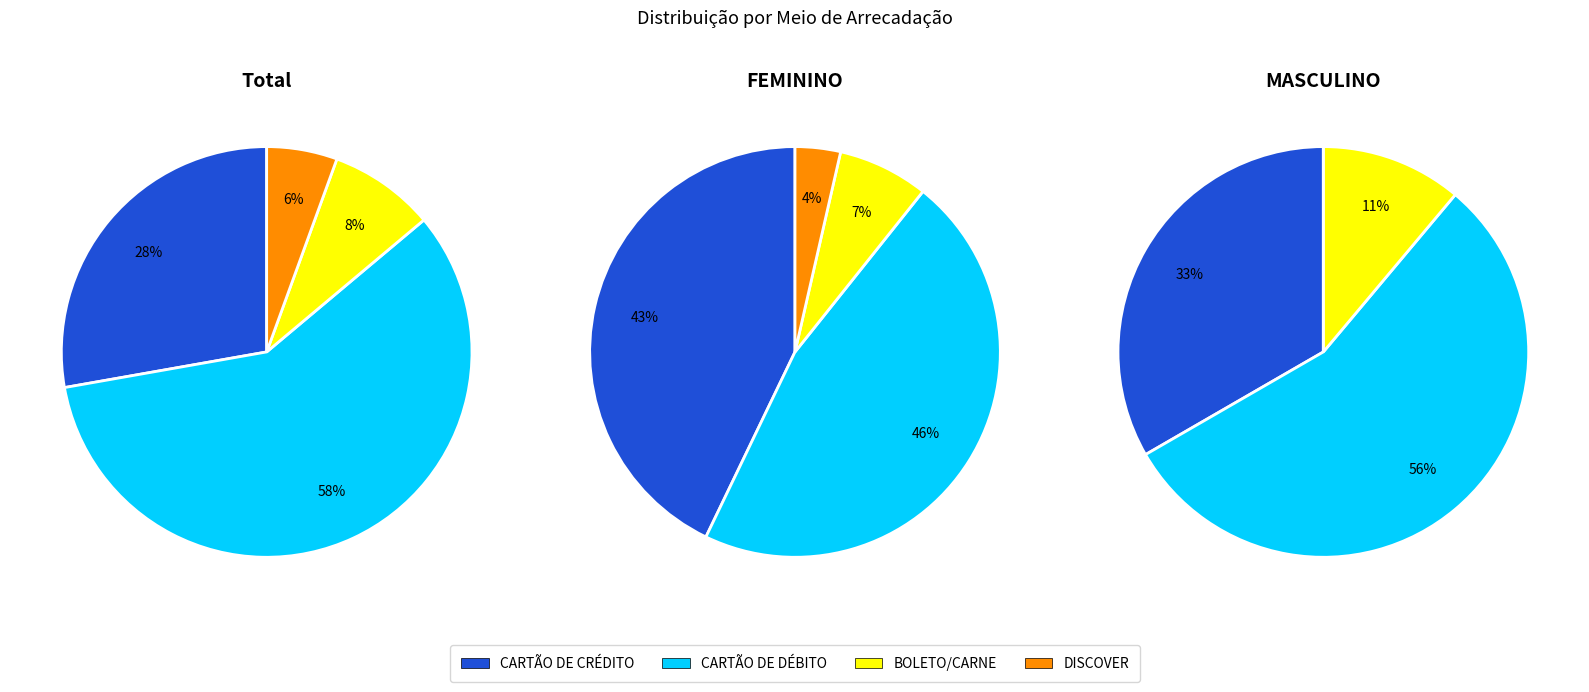

Does CARTÃO DE CRÉDITO account for over 50% of the chart?

No